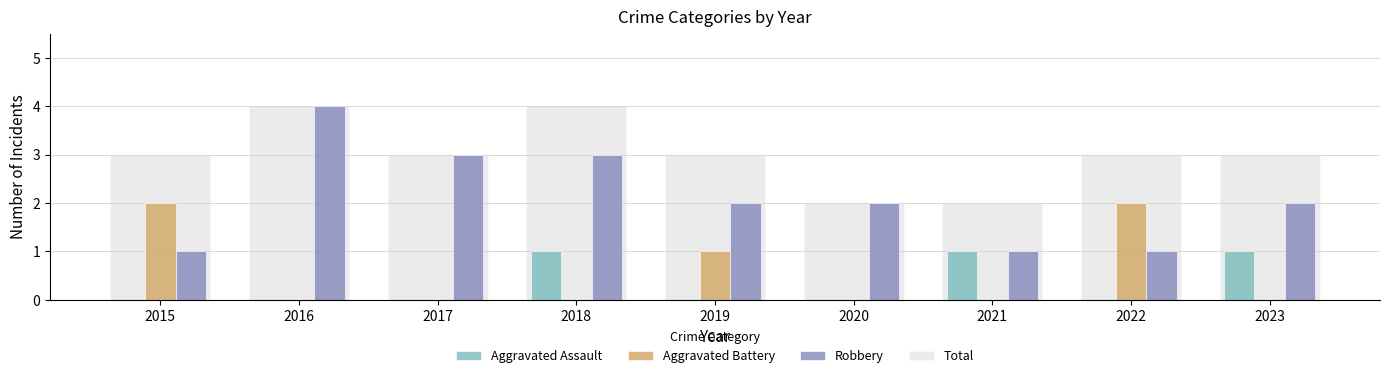

What is the sum of the Total values at 2016 and 2015?

7